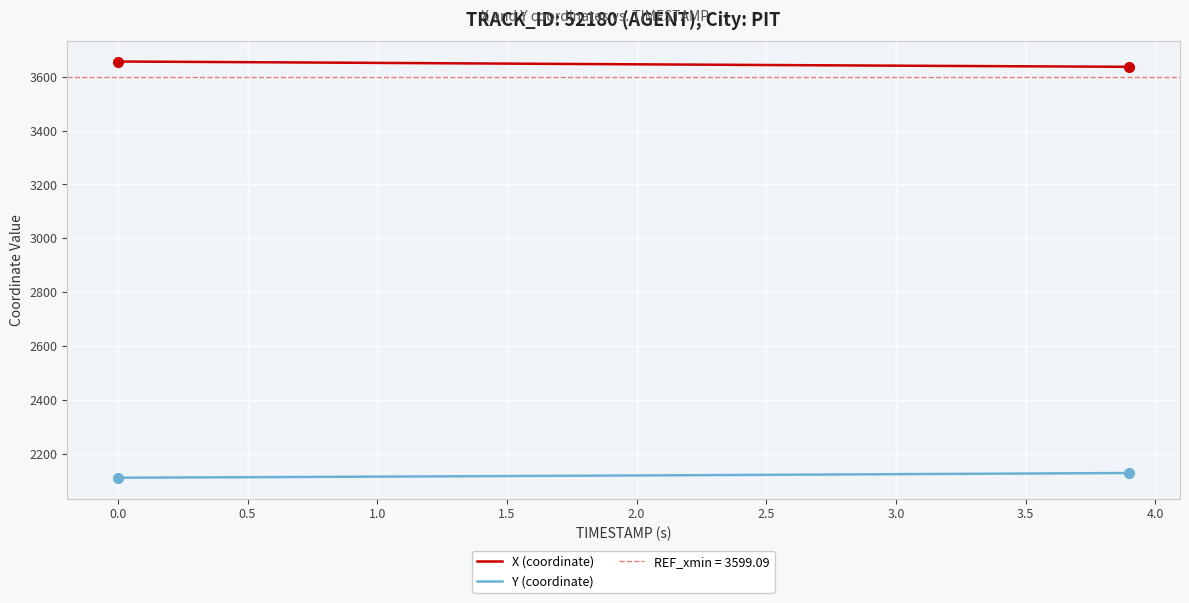

Which series has the largest total across all categories?

X (coordinate)